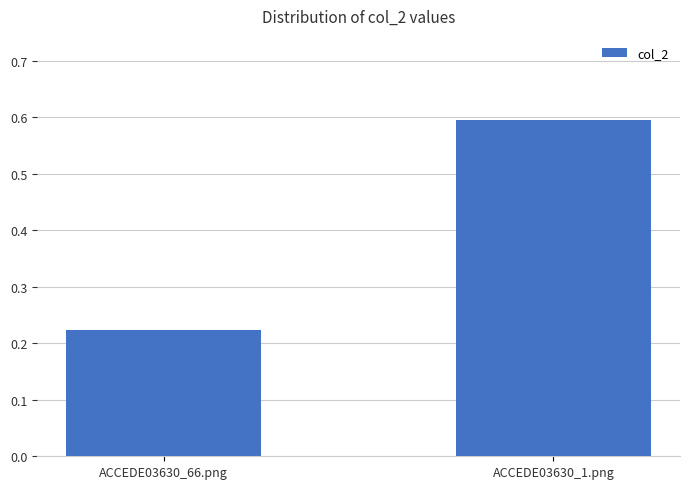

Which has a higher value, ACCEDE03630_1.png or ACCEDE03630_66.png?

ACCEDE03630_1.png